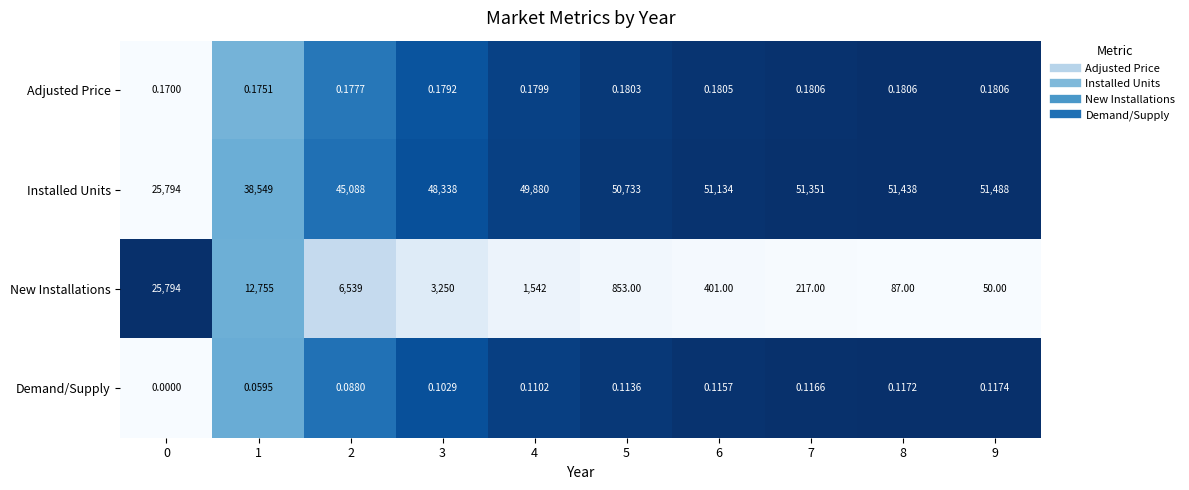

What is the greatest value displayed?

51488.0